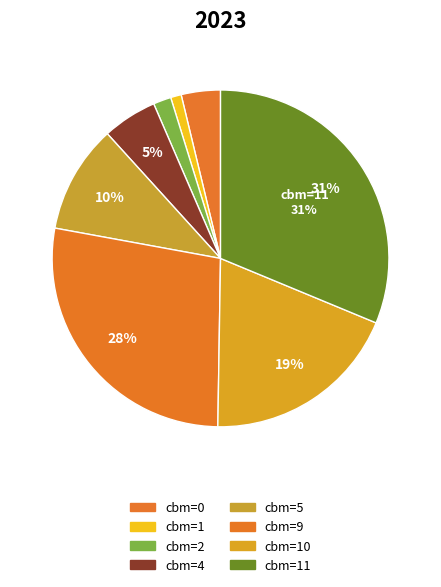

How much of the chart is everything except cbm=4?

94.8%